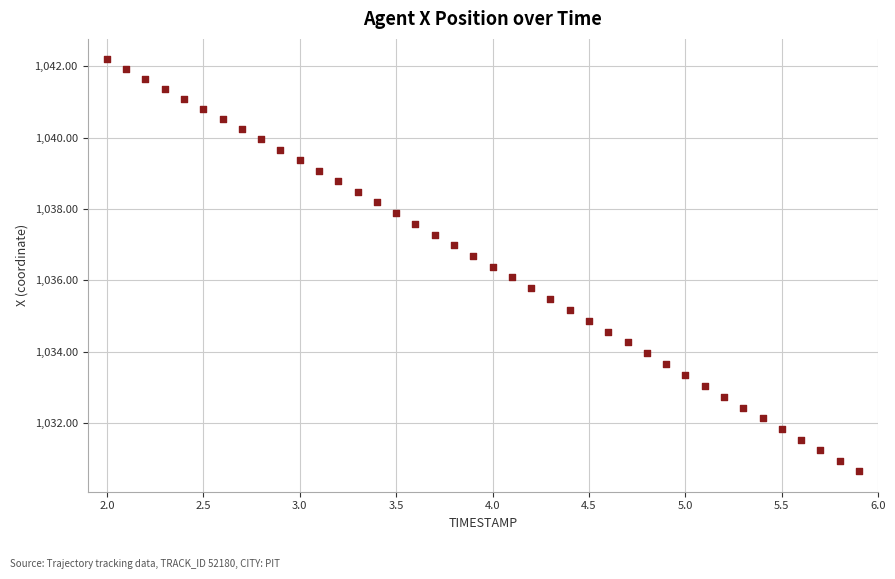

What is the range of Y values (max minus min)?

11.5